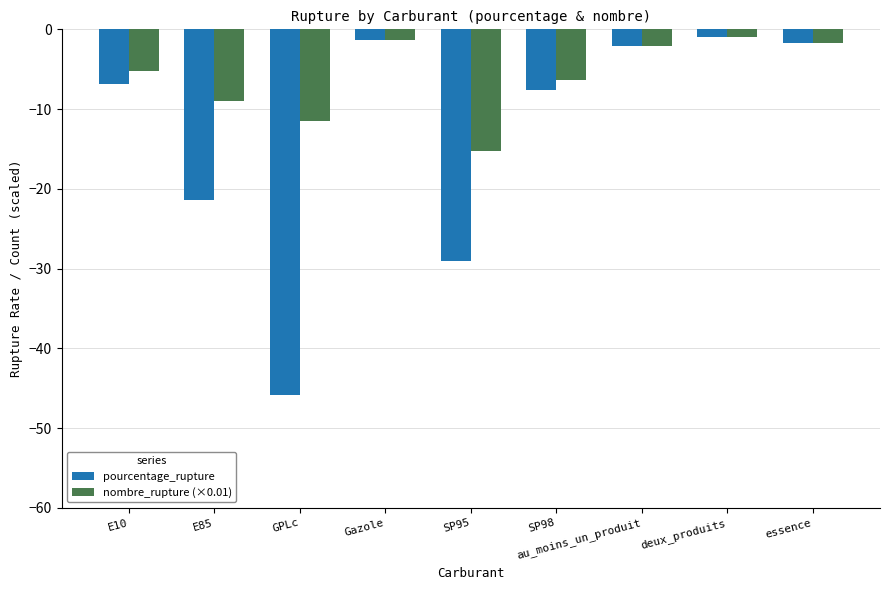

What is the spread (max minus min) of values at E10?

1.6